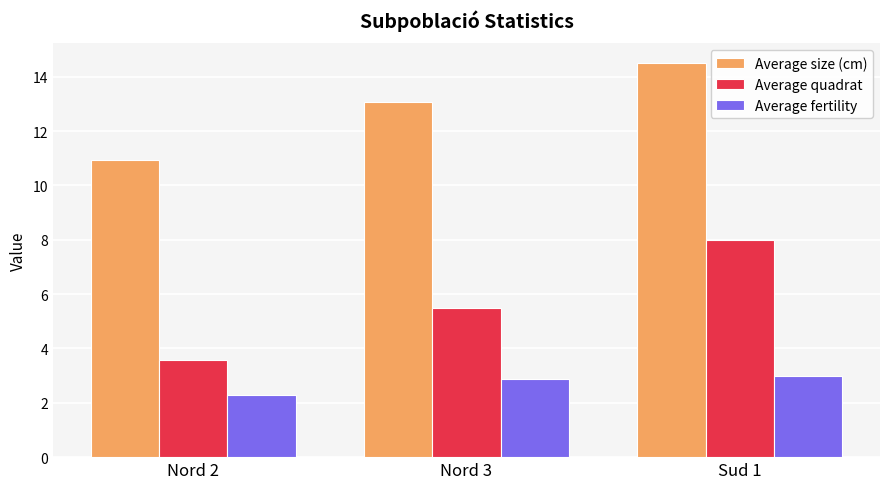

At how many categories does at least one series exceed 8?

3